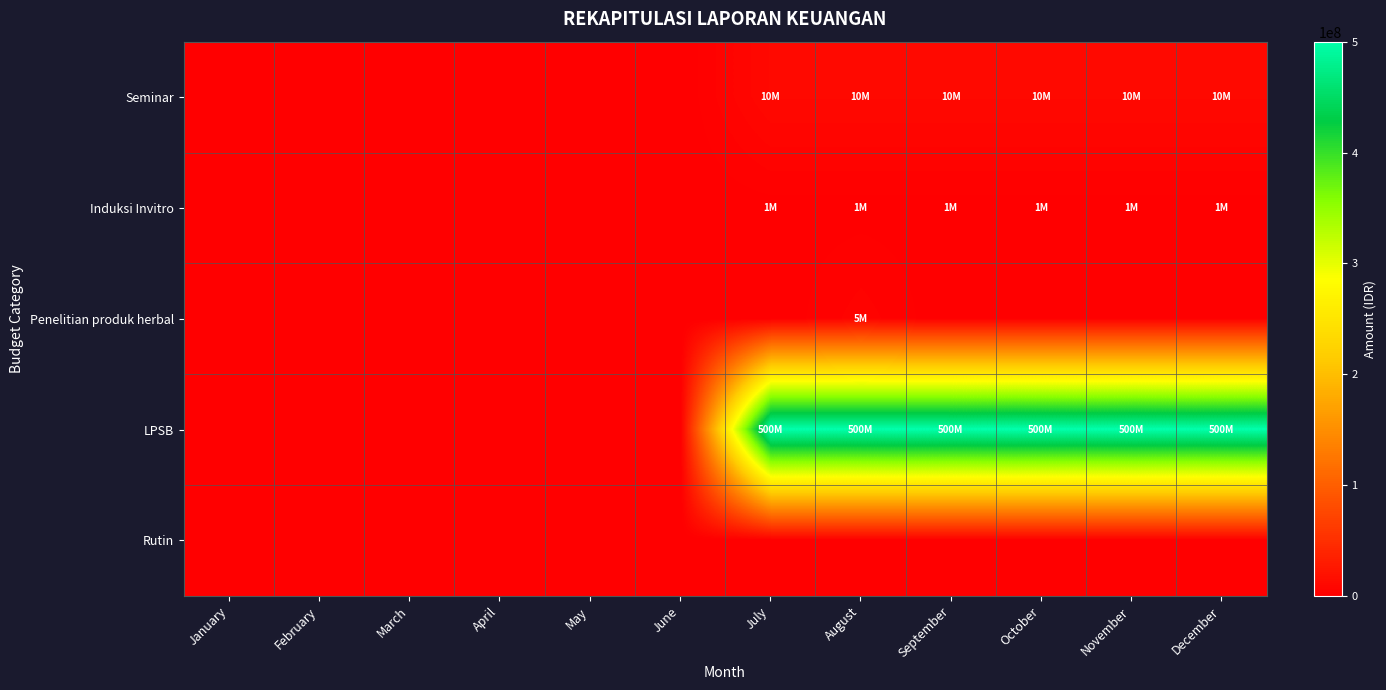

Rank the series by their maximum value, from highest to lowest.

LPSB, Seminar, Penelitian produk herbal, Induksi Invitro, Rutin